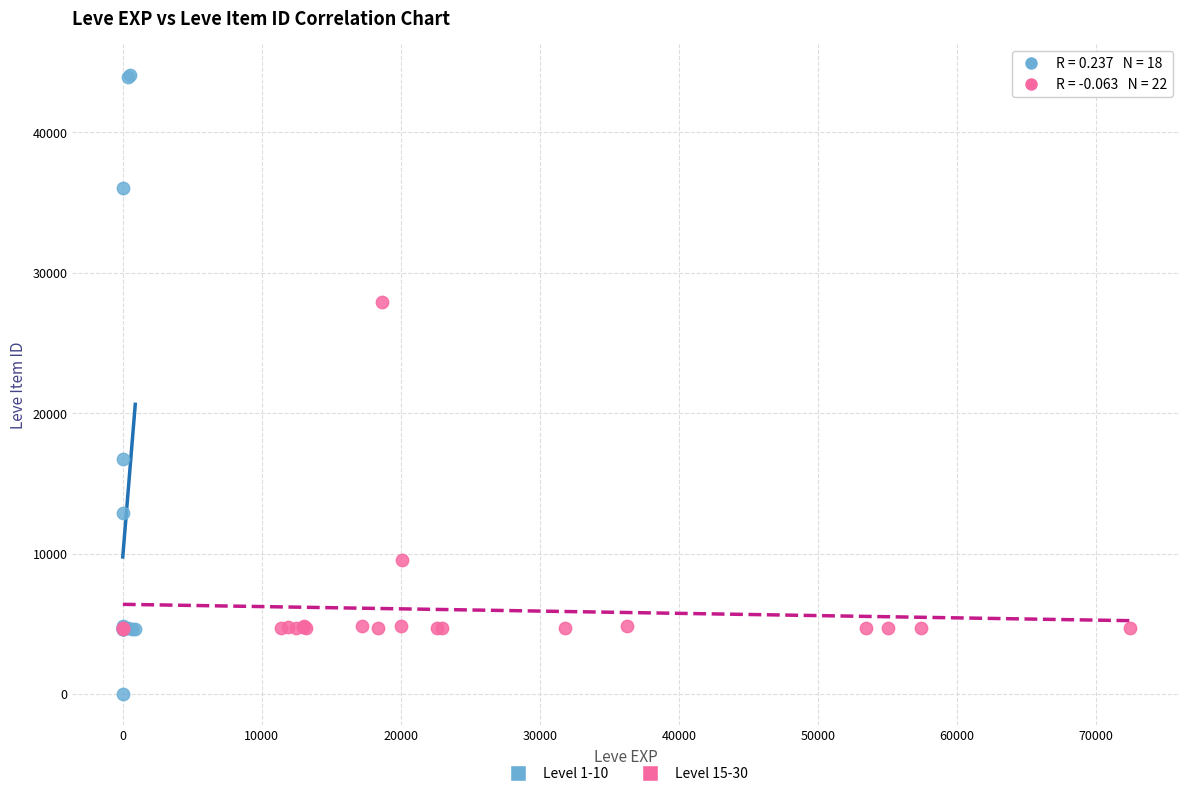

What are all the series names shown in the legend?

Level 1-10, Level 15-30